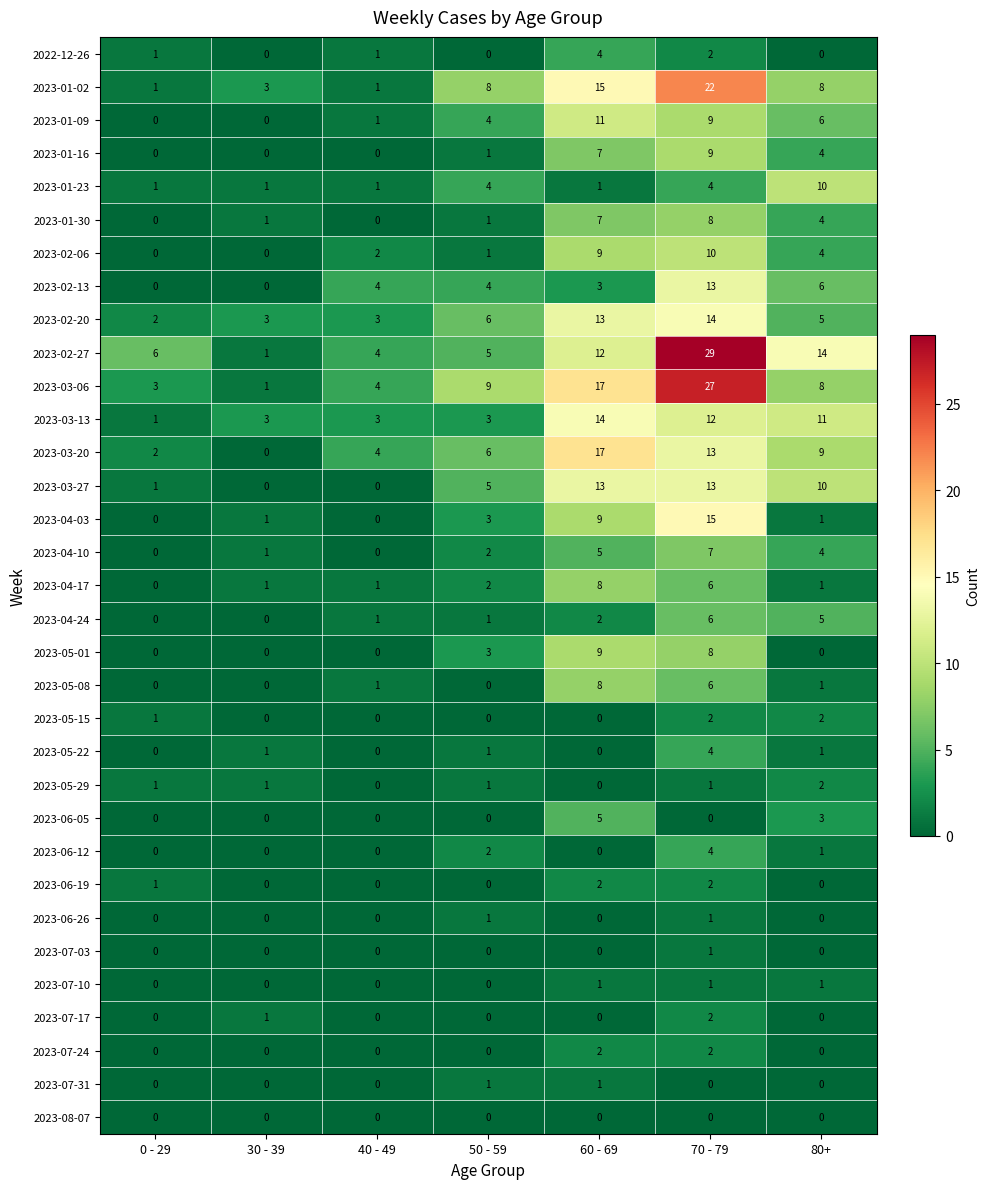

What is the total value across all series at 60 - 69?

195